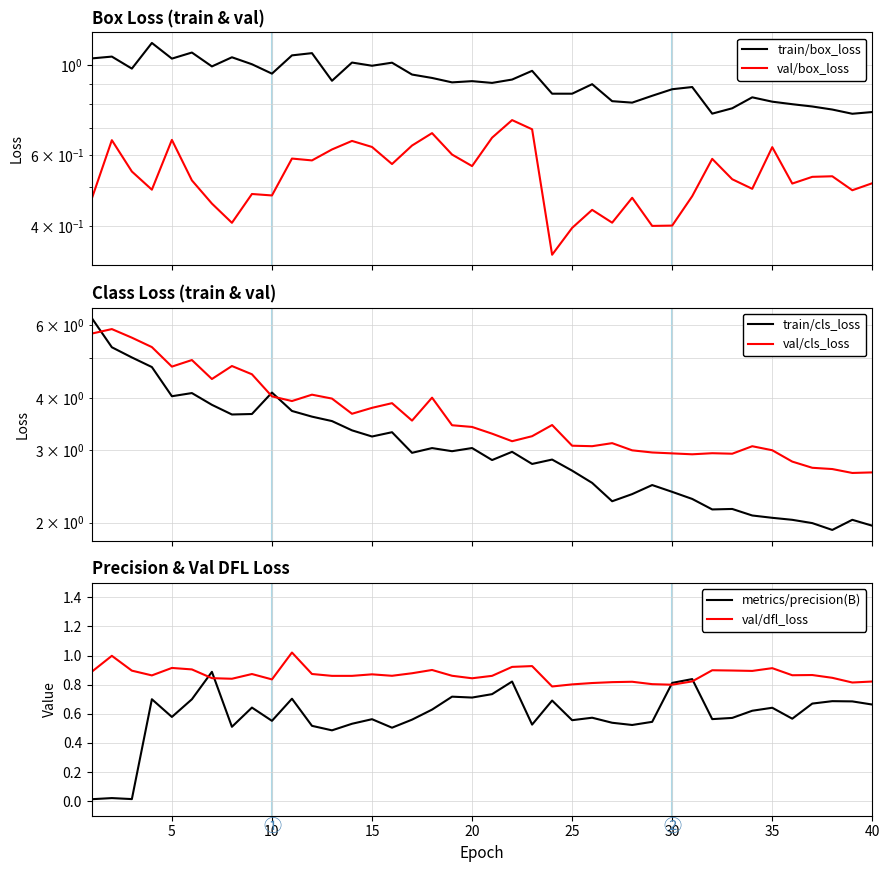

The value of val/dfl_loss at 20 is 0.6. True or false?

False